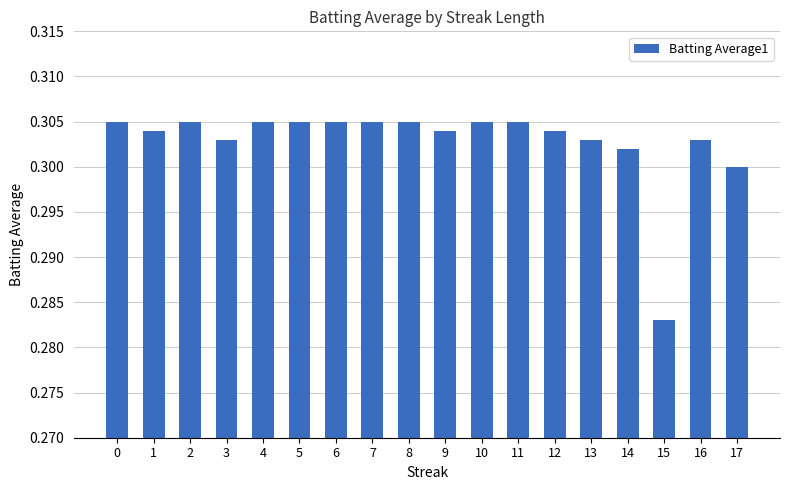

What is the sum of all values?

5.5